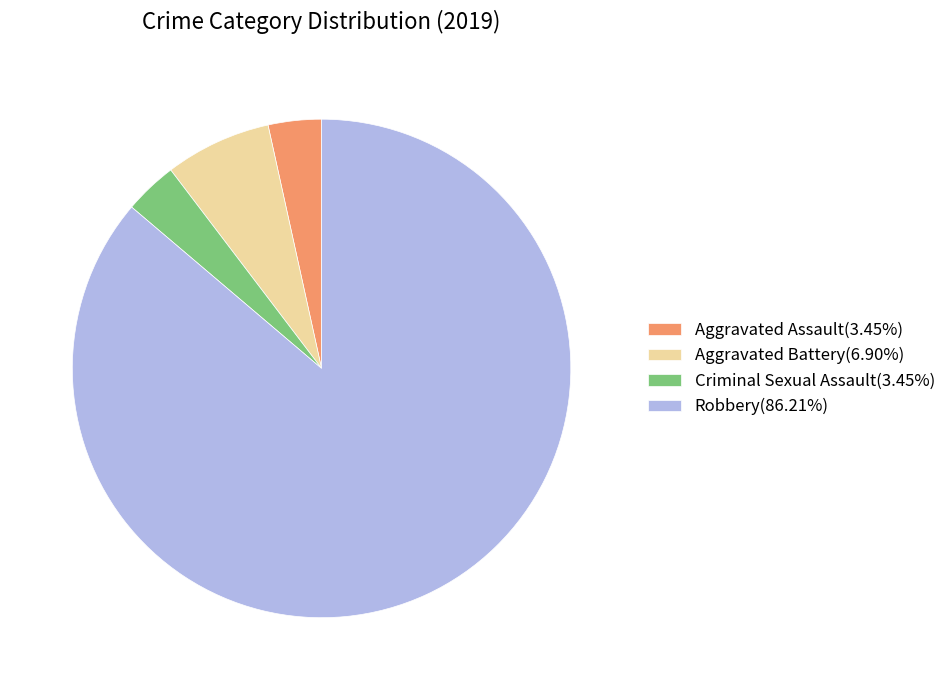

Is it true that Robbery is 93% of the pie?

False